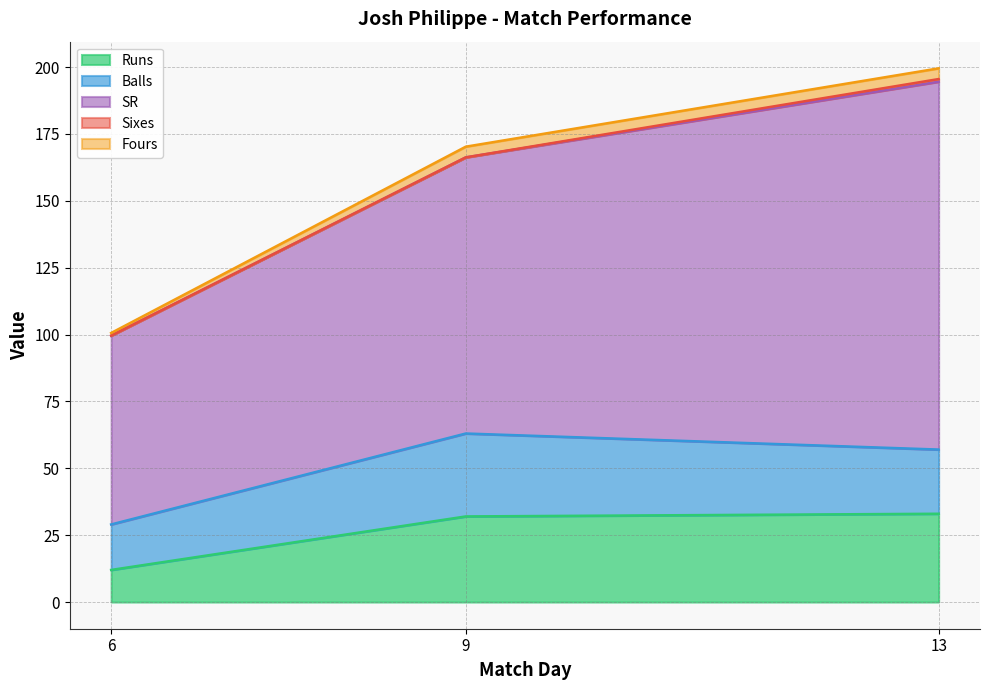

Which category has the lowest value in the Fours series?

6